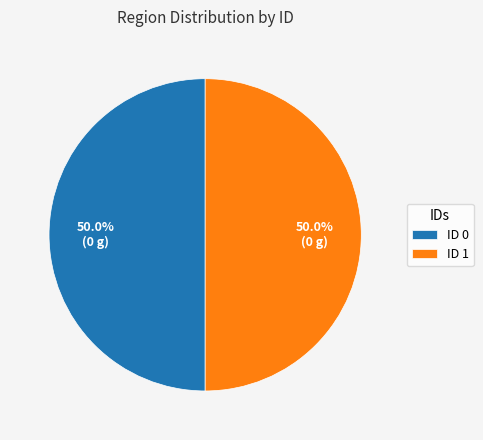

Do ID 0 and ID 1 together represent more than half of the pie?

Yes